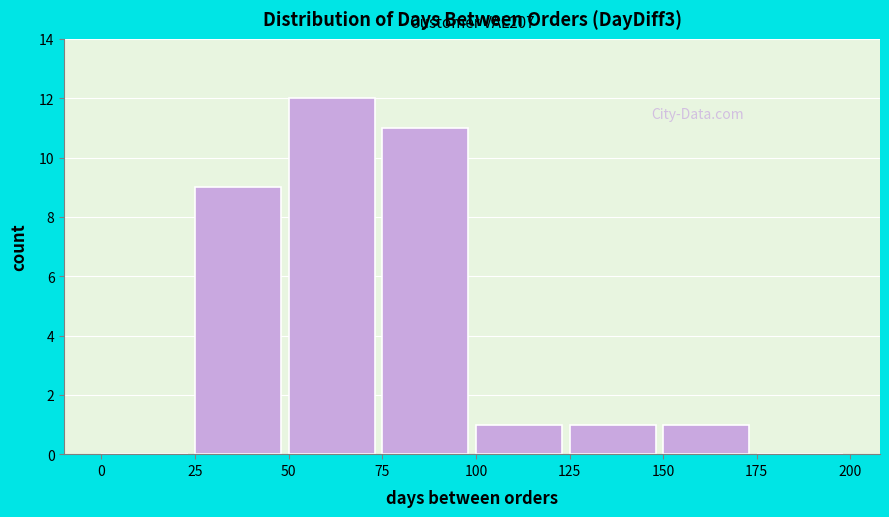

Over which range of the x-axis is the bar tallest?

50 to 75